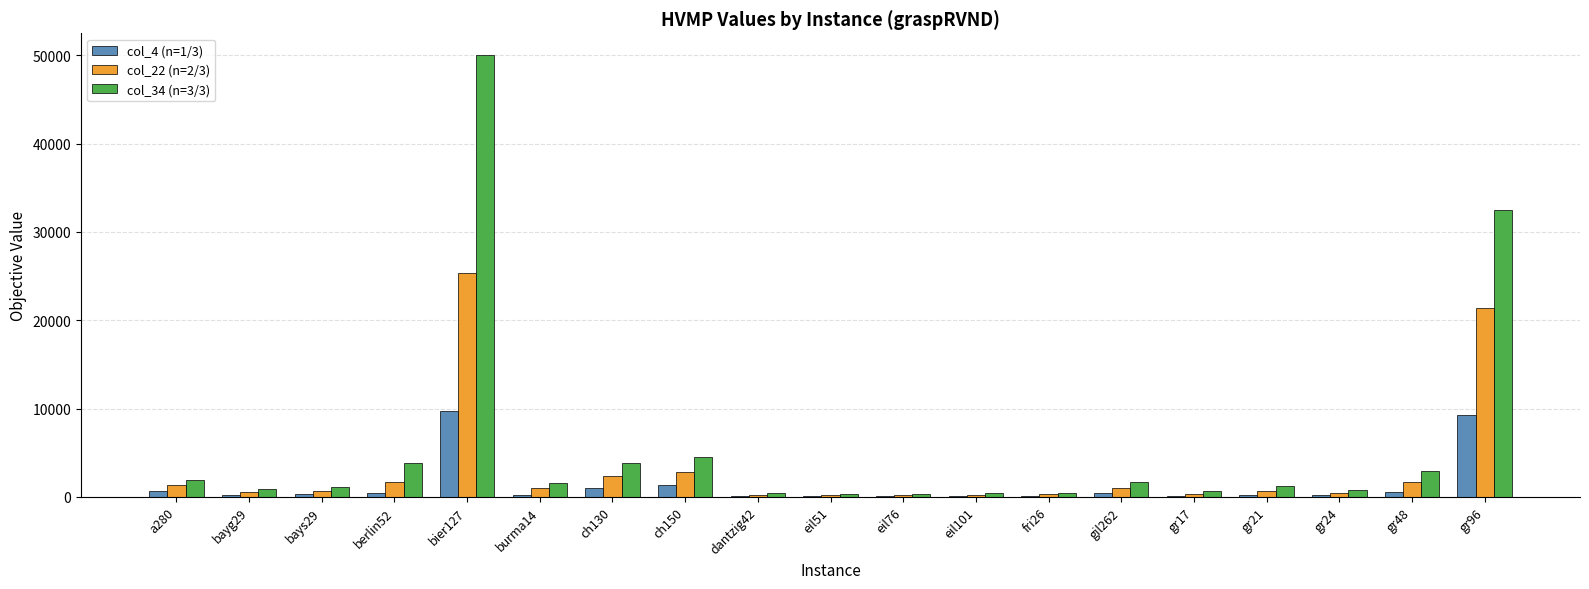

The value of col_4 (n=1/3) at gr96 is 9271.0. True or false?

True